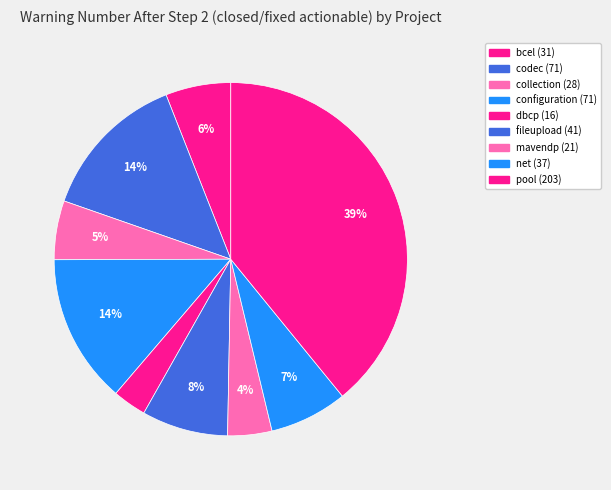

Approximately how many times larger is the value at mavendp compared to collection?

0.8